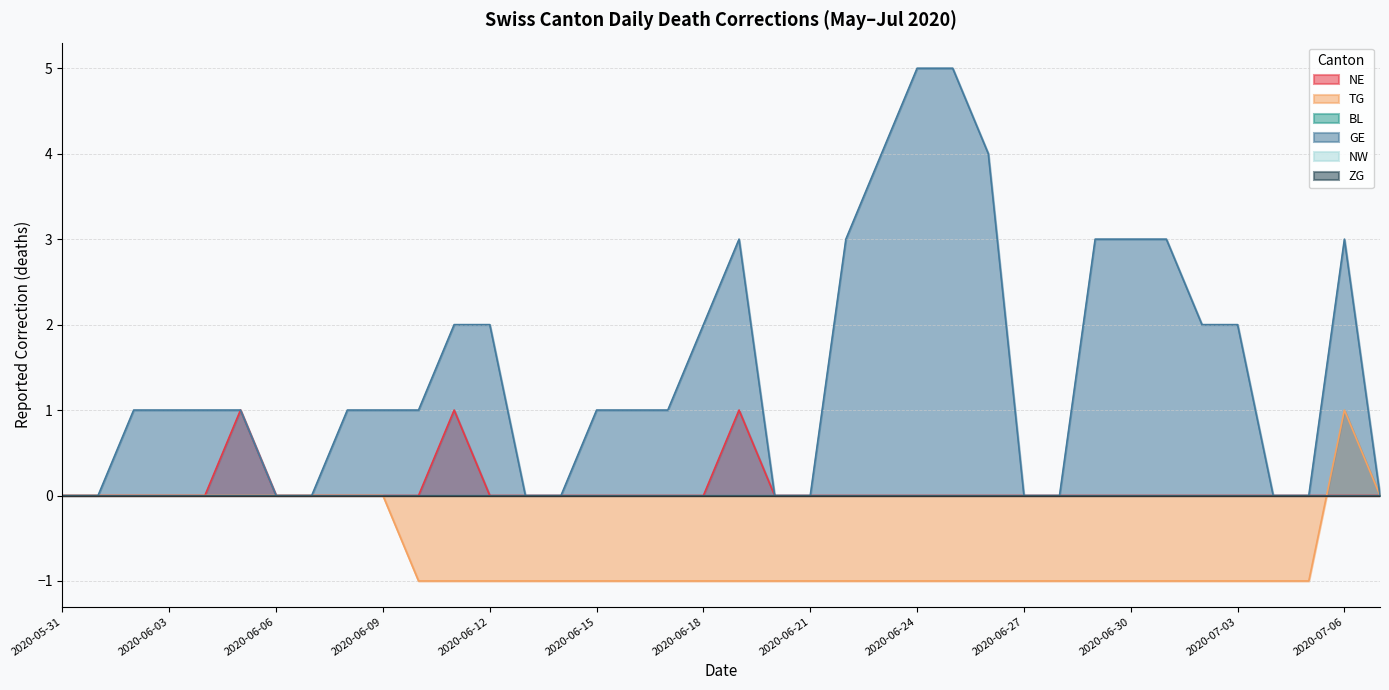

True or false: GE and TG intersect in this chart.

False